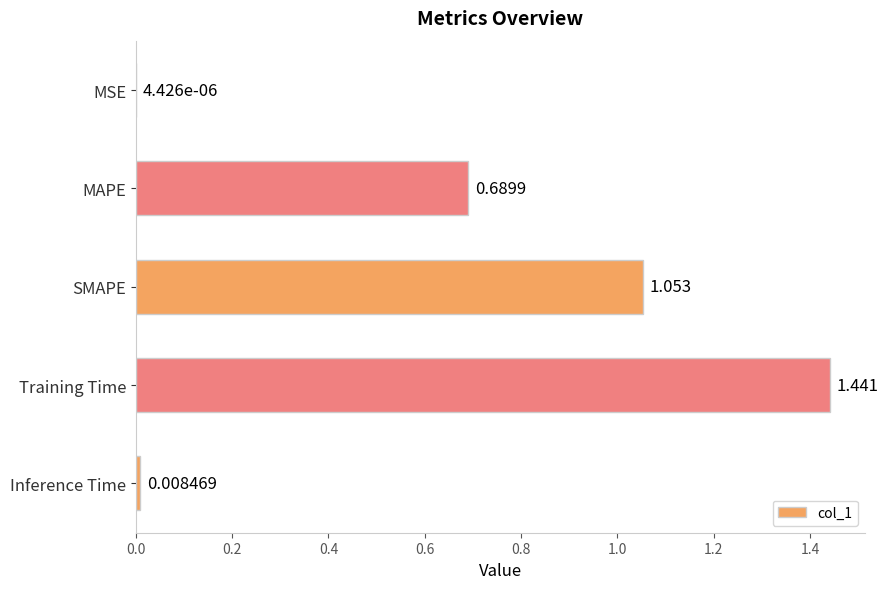

At which category does the chart reach its peak across all series?

Training Time